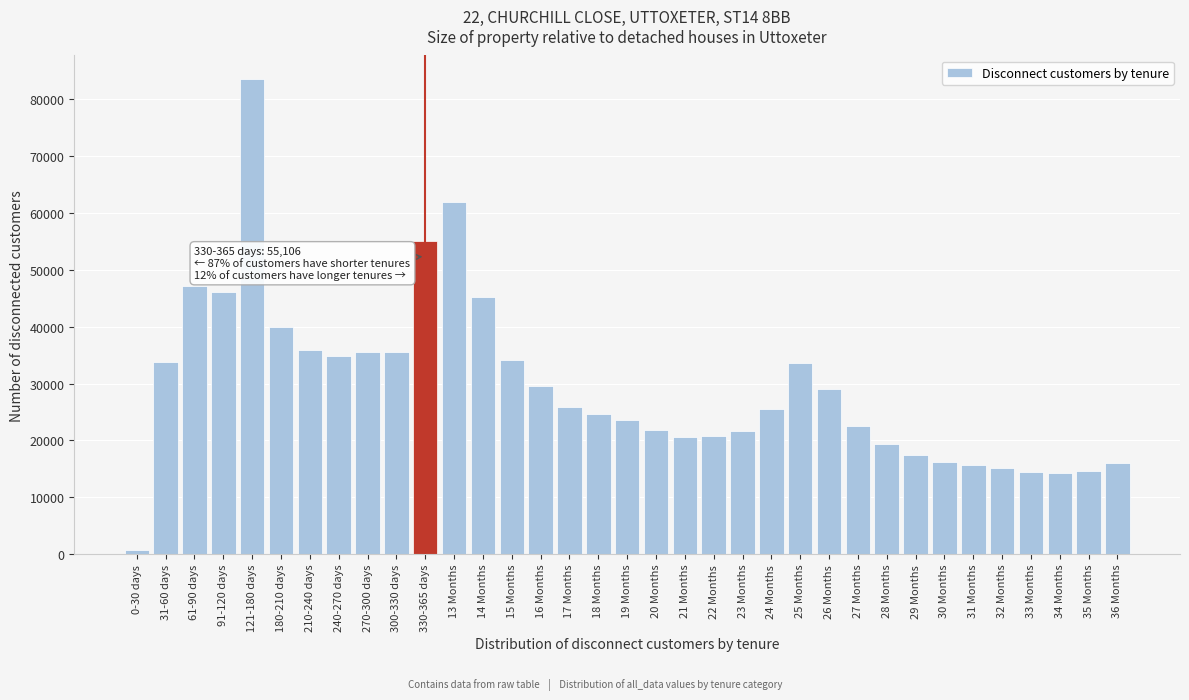

What is the label of the 23rd bar from the right?

14 Months